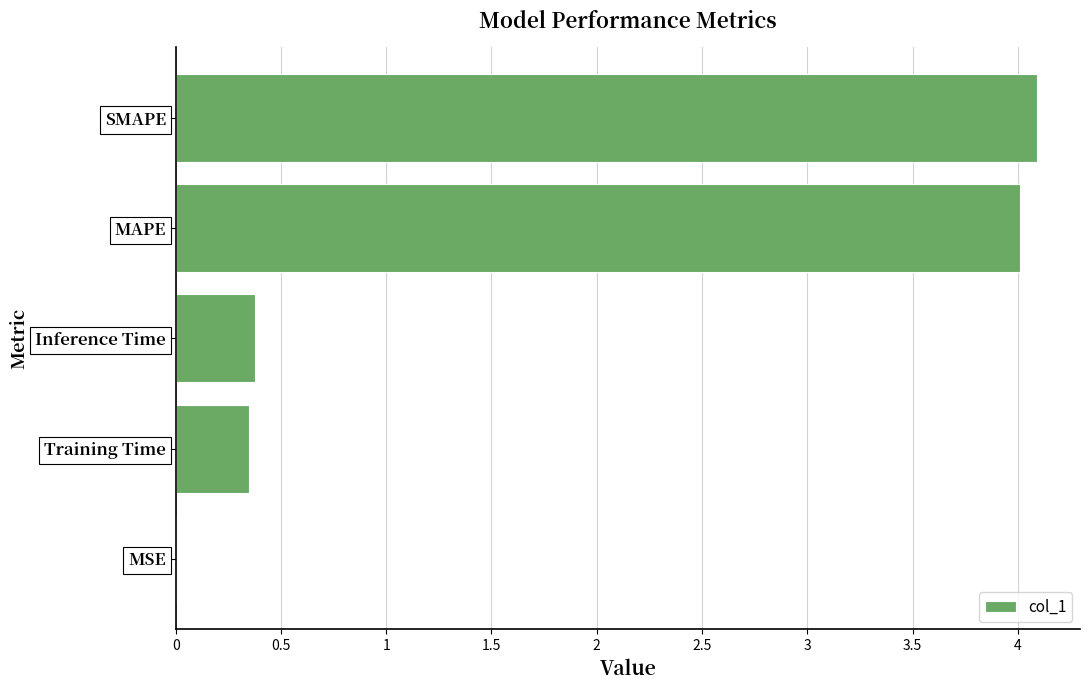

The chart shows a value of 4.1 at SMAPE. True or false?

True